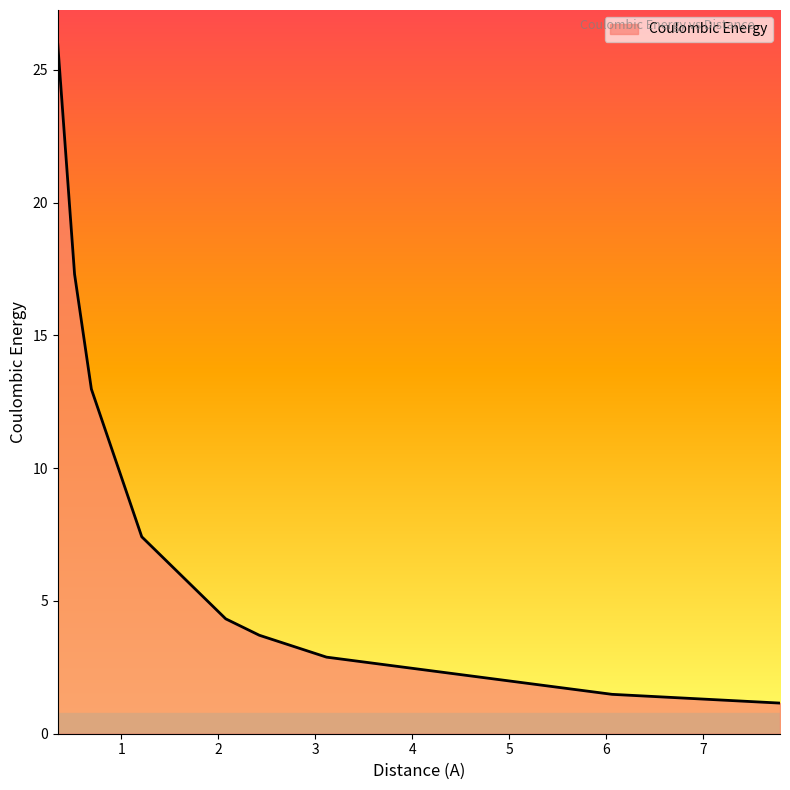

Reading right to left, what are all the values shown in this chart?

1.2	1.5	2.9	3.7	4.3	7.4	13.0	17.3	26.0